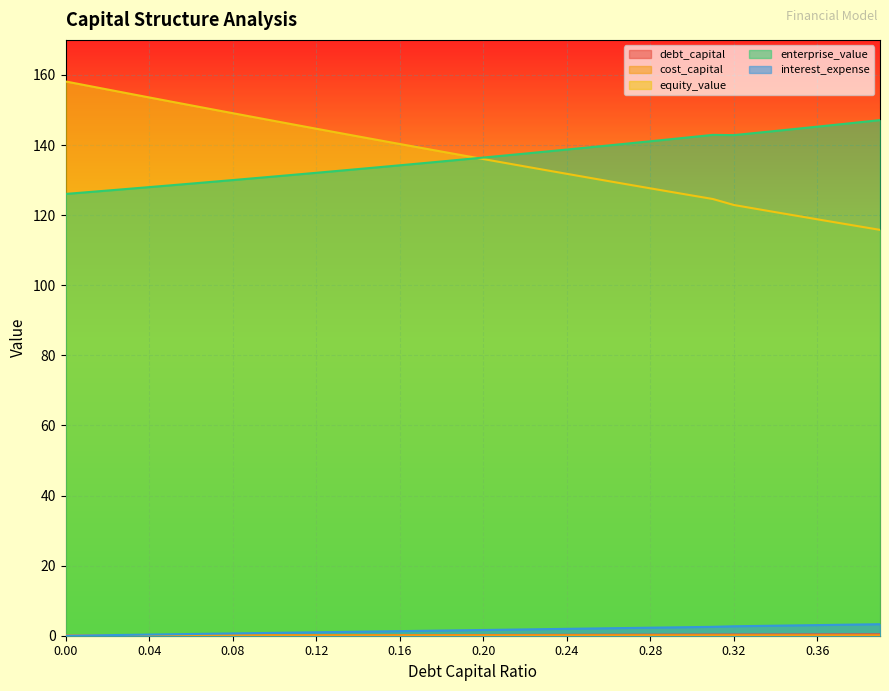

What is the total value across all series at 0.19?

274.8